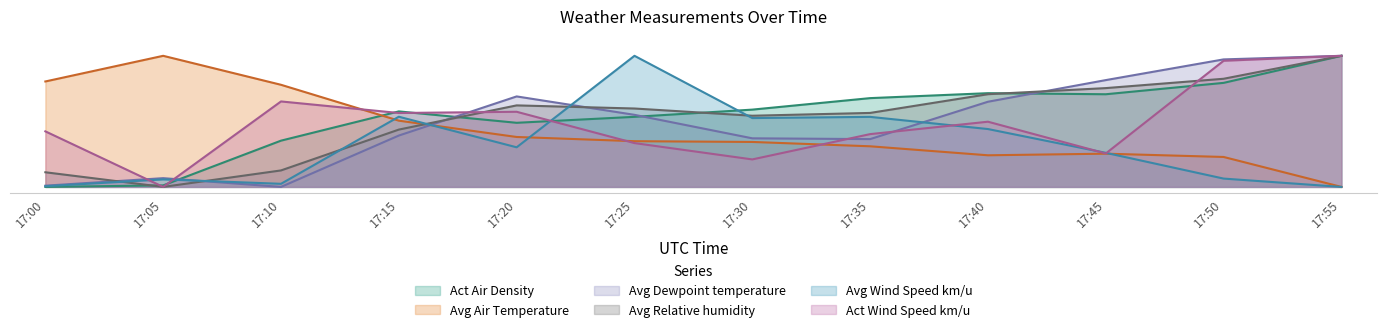

Rank the series at 17:30 from highest to lowest value.

Act Air Density, Avg Relative humidity, Avg Wind Speed km/u, Avg Dewpoint temperature, Avg Air Temperature, Act Wind Speed km/u